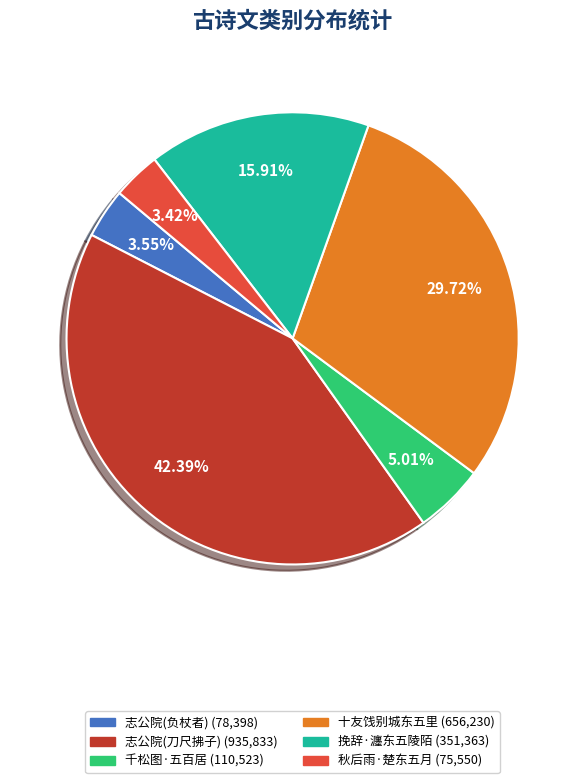

Does any single category account for the majority?

No